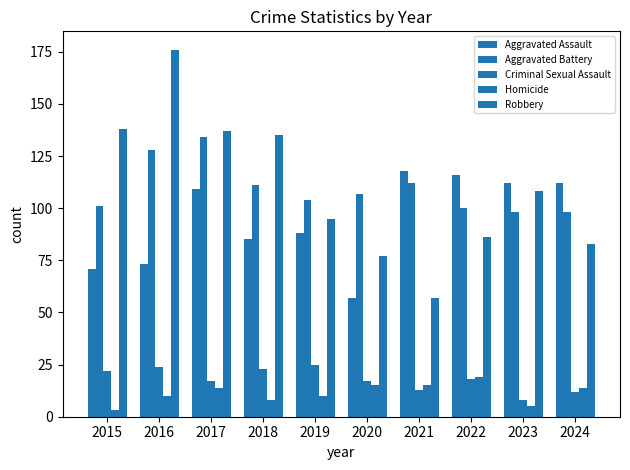

What is the smallest value displayed?

3